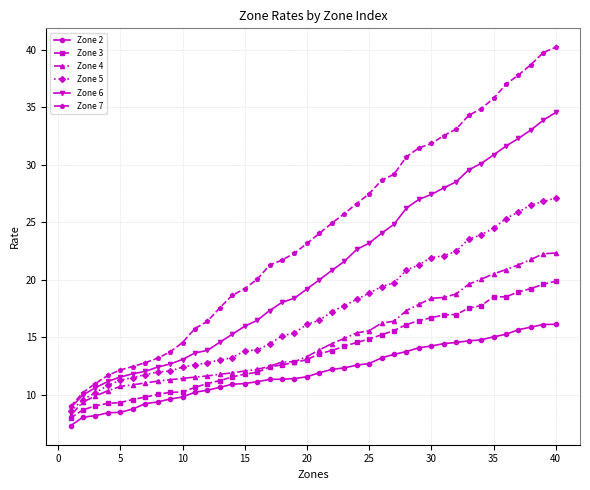

What is the average value of the Zone 2 series?

12.0